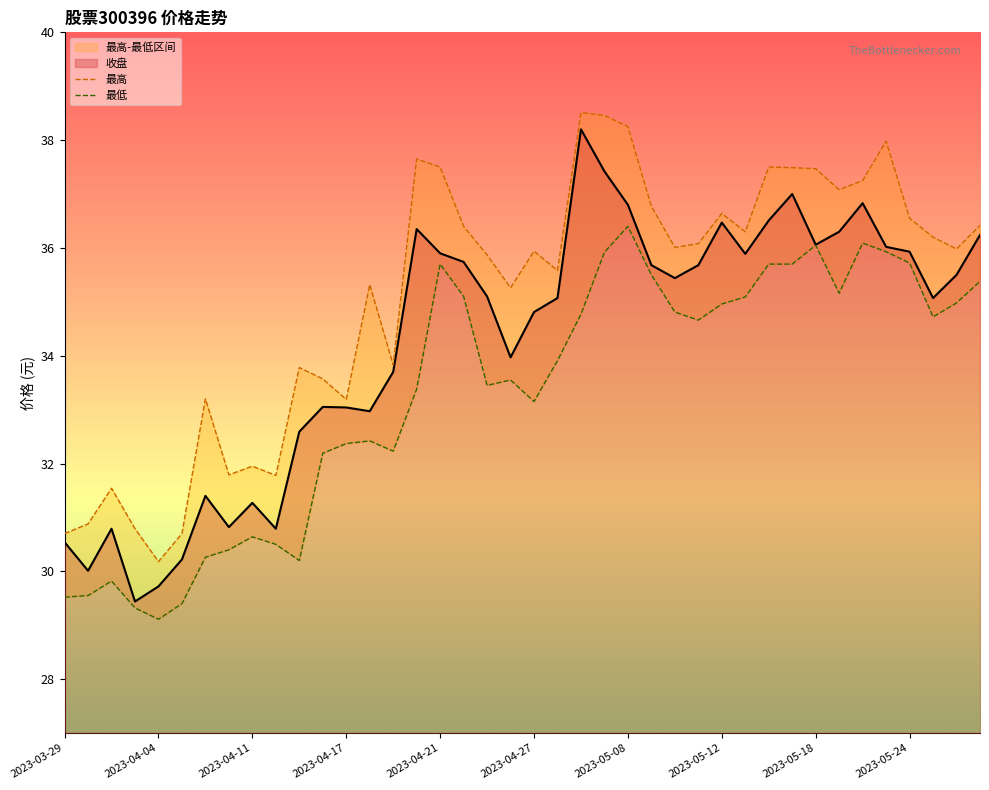

Reading left to right, list all the values displayed in this chart.

收盘: 30.5	30.0	30.8	29.4	29.7	30.2	31.4	30.8	31.3	30.8	32.6	33.0	33.0	33.0	33.7	36.4	35.9	35.7	35.1	34.0	34.8	35.1	38.2	37.4	36.8	35.7	35.4	35.7	36.5	35.9	36.5	37.0	36.1	36.3	36.8	36.0	35.9	35.1	35.5	36.2
最高: 30.7	30.9	31.5	30.8	30.2	30.7	33.2	31.8	31.9	31.8	33.8	33.6	33.2	35.3	33.8	37.6	37.5	36.4	35.9	35.3	35.9	35.6	38.5	38.5	38.2	36.8	36.0	36.1	36.6	36.3	37.5	37.5	37.5	37.1	37.2	38.0	36.5	36.2	36.0	36.4
最低: 29.5	29.6	29.8	29.3	29.1	29.4	30.3	30.4	30.6	30.5	30.2	32.2	32.4	32.4	32.2	33.4	35.7	35.1	33.5	33.5	33.1	33.9	34.8	35.9	36.4	35.5	34.8	34.7	35.0	35.1	35.7	35.7	36.0	35.2	36.1	35.9	35.7	34.7	35.0	35.4